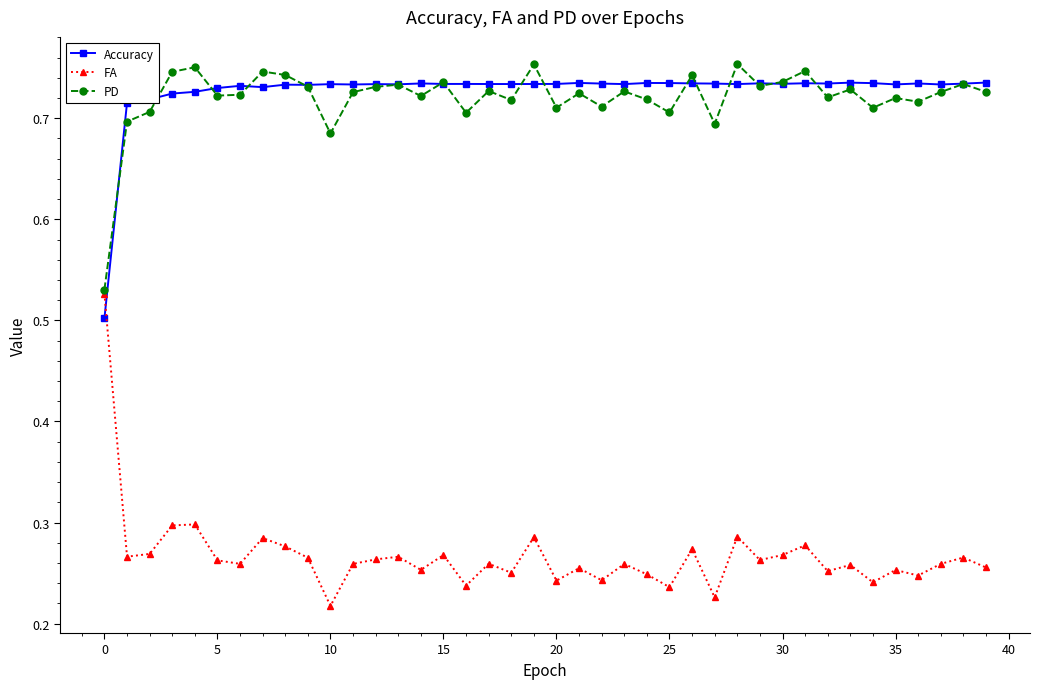

At how many categories does at least one series exceed 0?

40